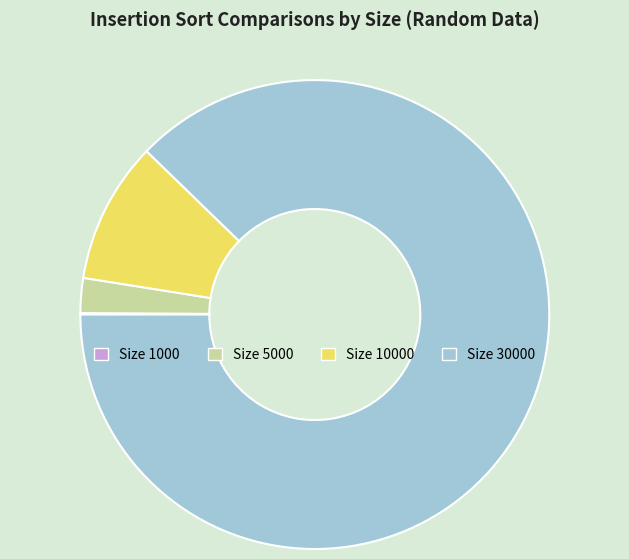

Which category has the biggest portion of the pie?

Size 30000